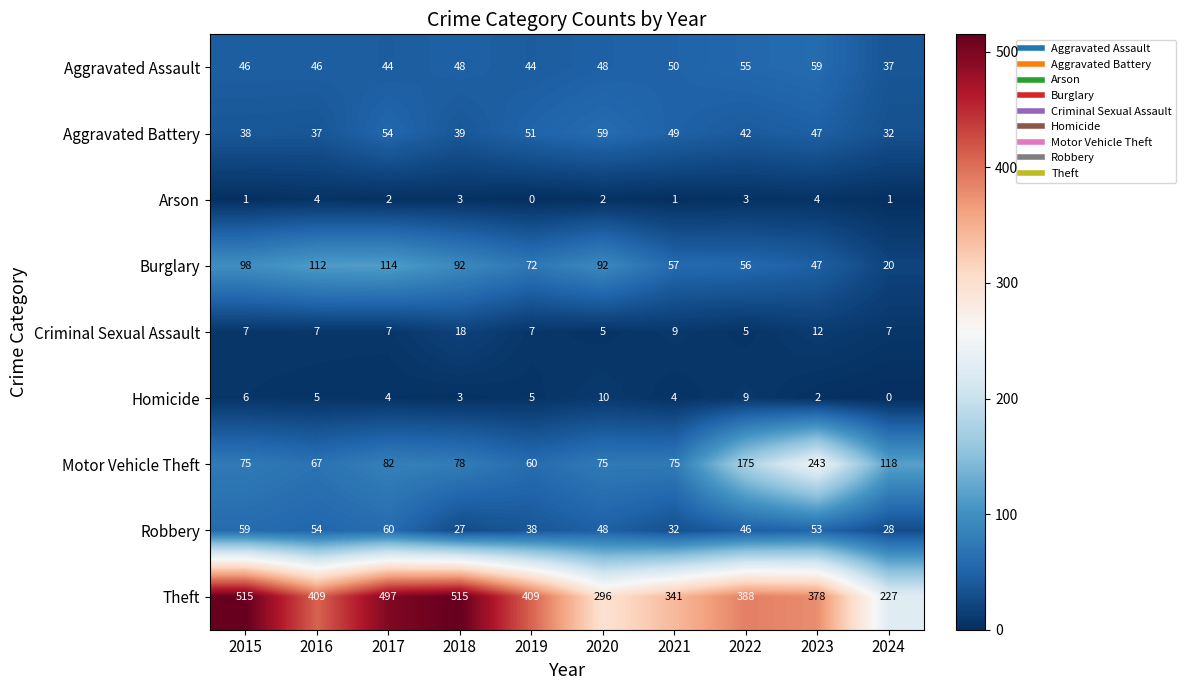

What is the average value of the Theft series?

398